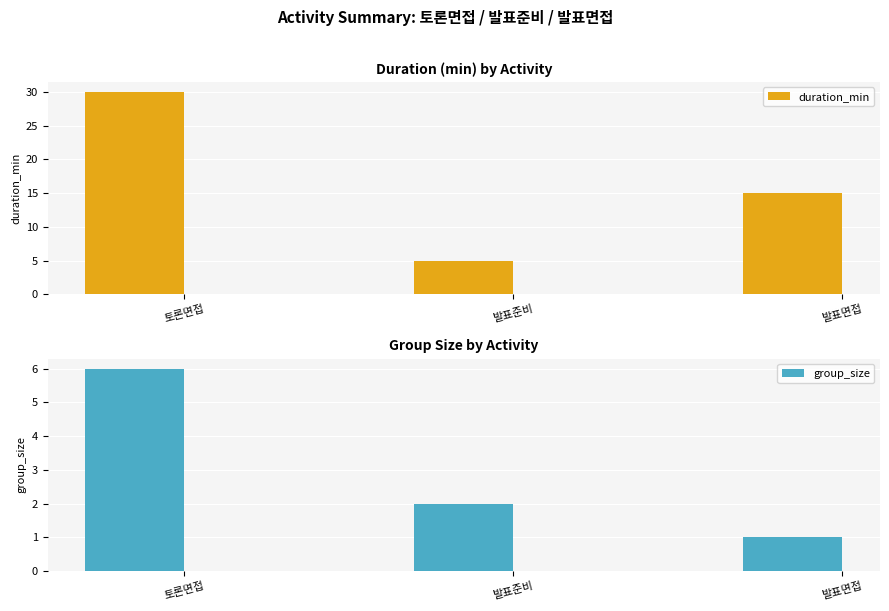

Count the duration_min values in the range 5 to 30.

3